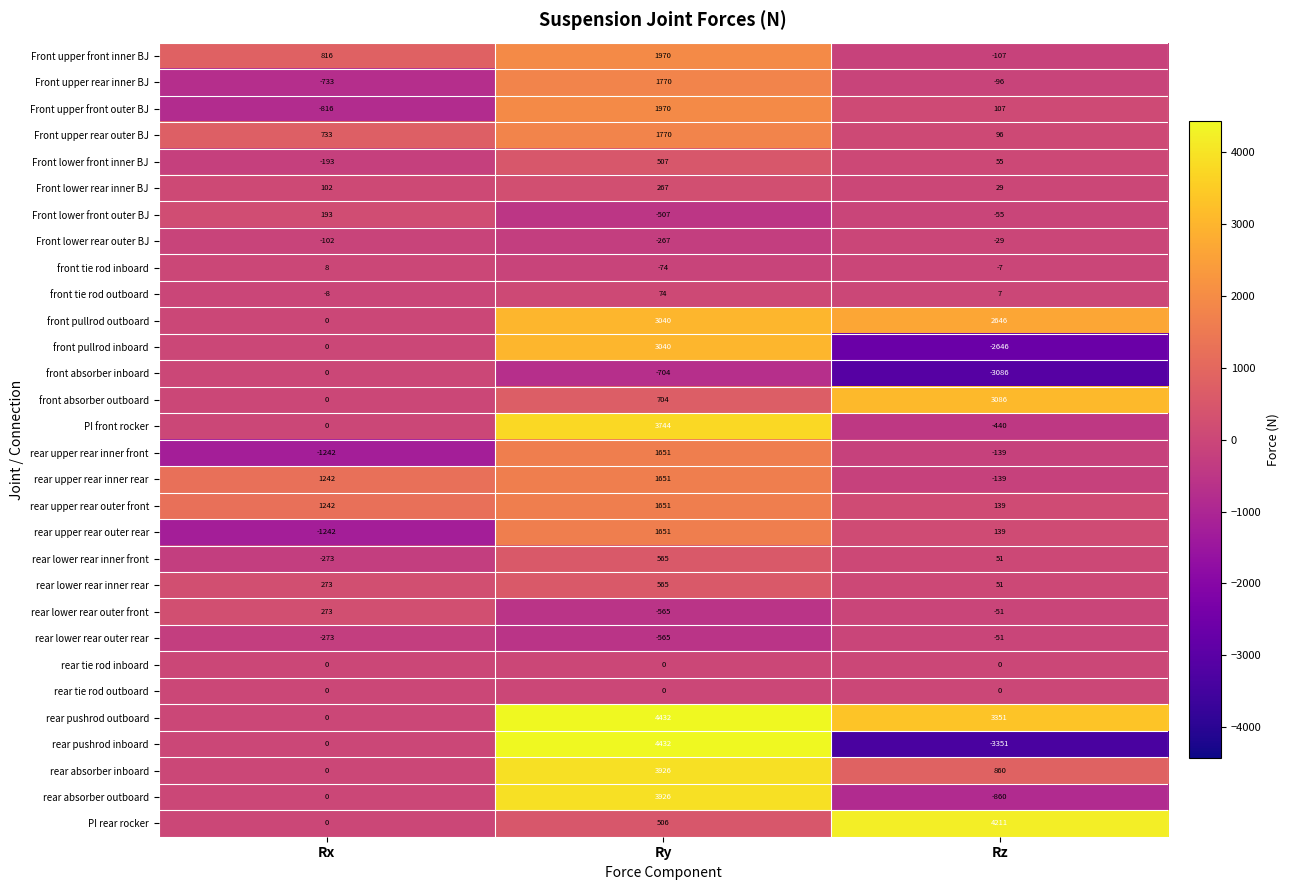

What is the total value across all series at Rz?

3771